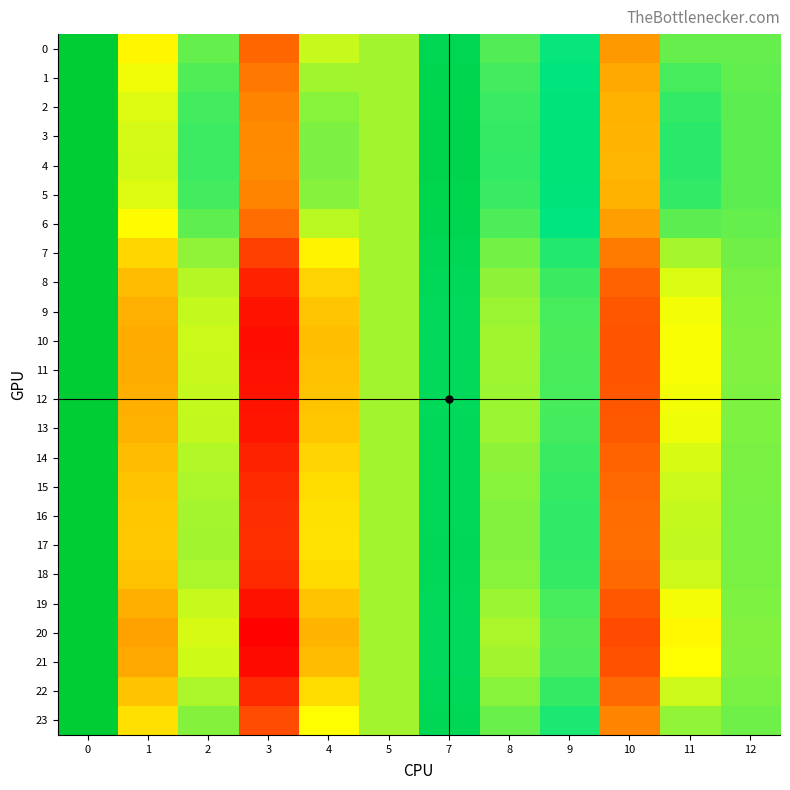

Which series has the widest spread of values?

row_20